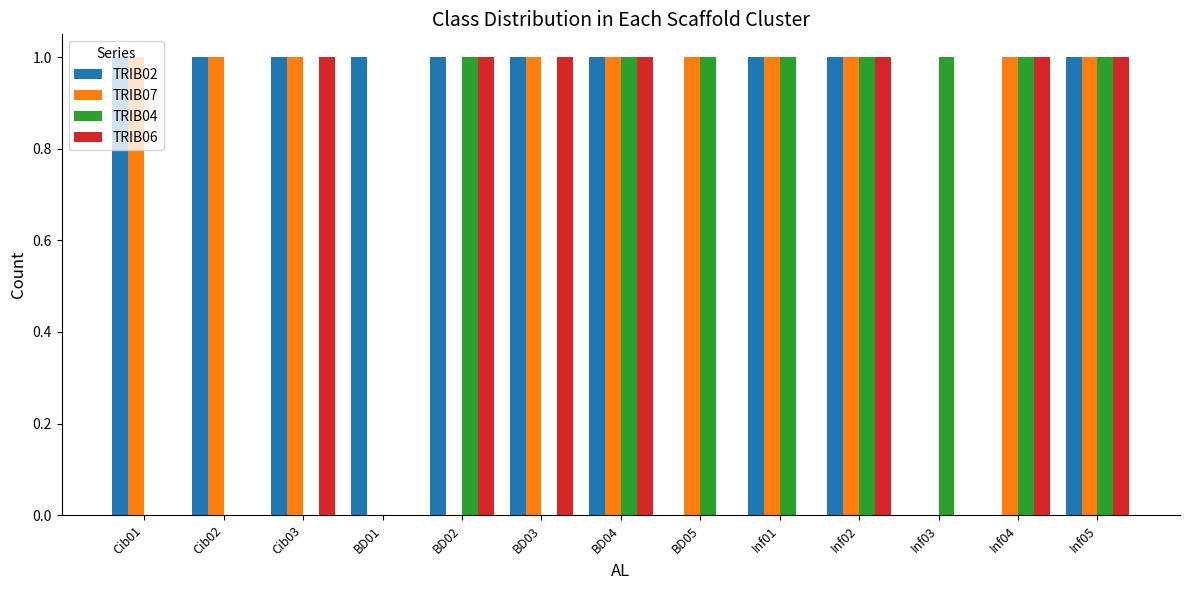

Is the value of TRIB02 at BD02 greater than the value of TRIB04 at Cib03?

Yes